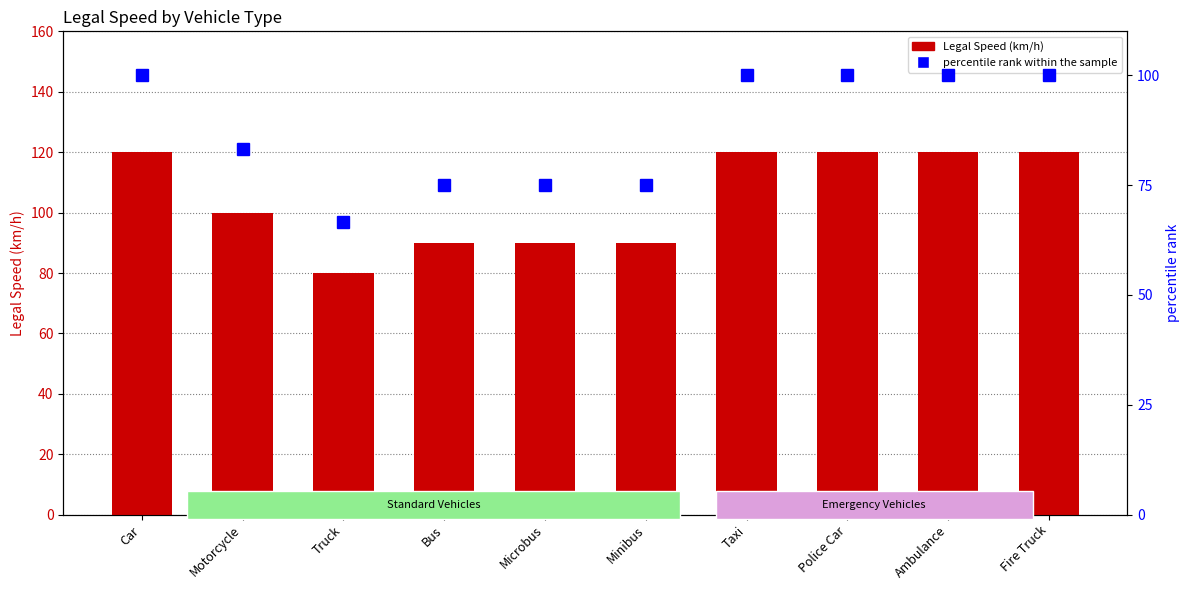

What is the difference between the maximum and minimum values in the Legal Speed series?

40.0